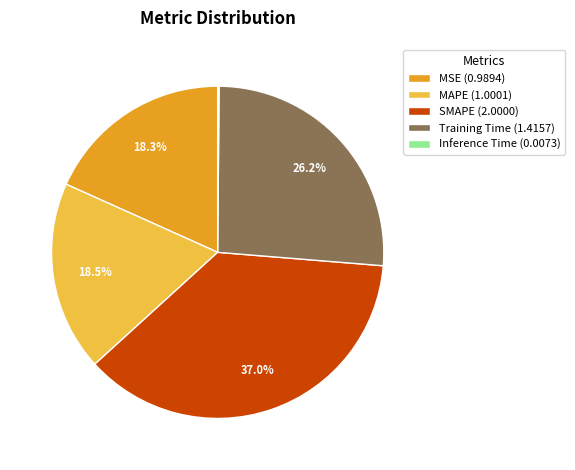

True or false: SMAPE accounts for 37% of the total.

True